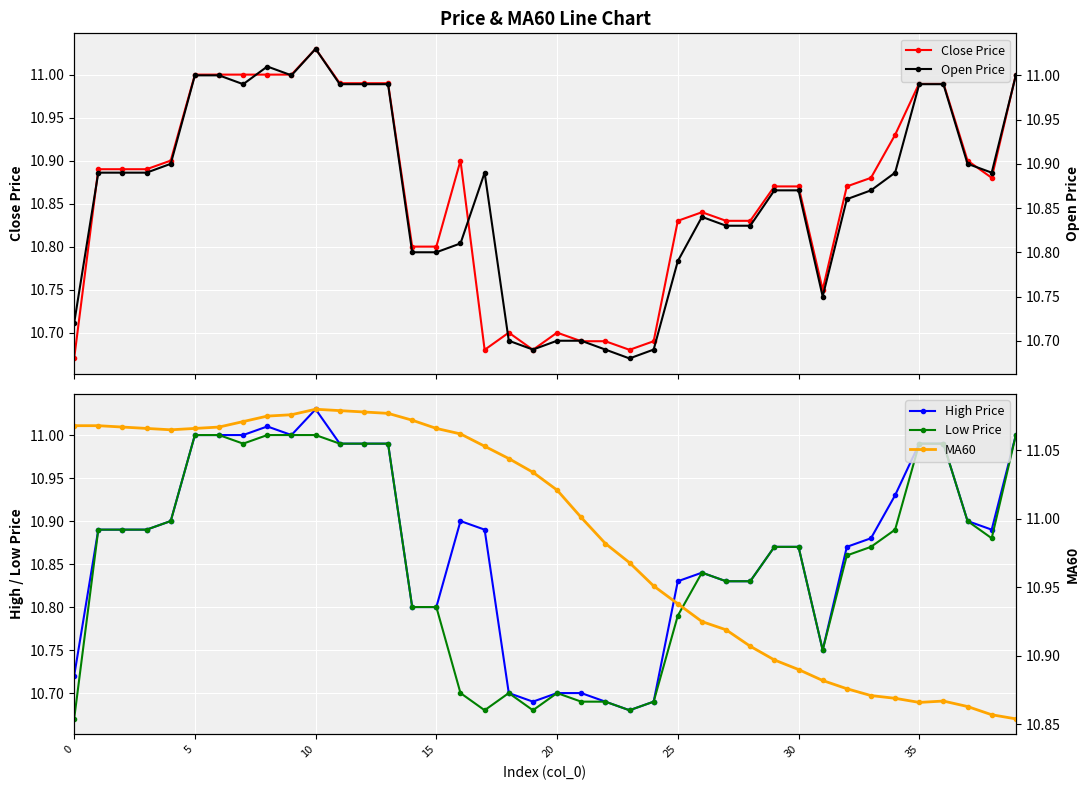

What are all the series names shown in the legend?

Close Price, High Price, Low Price, Open Price, MA60